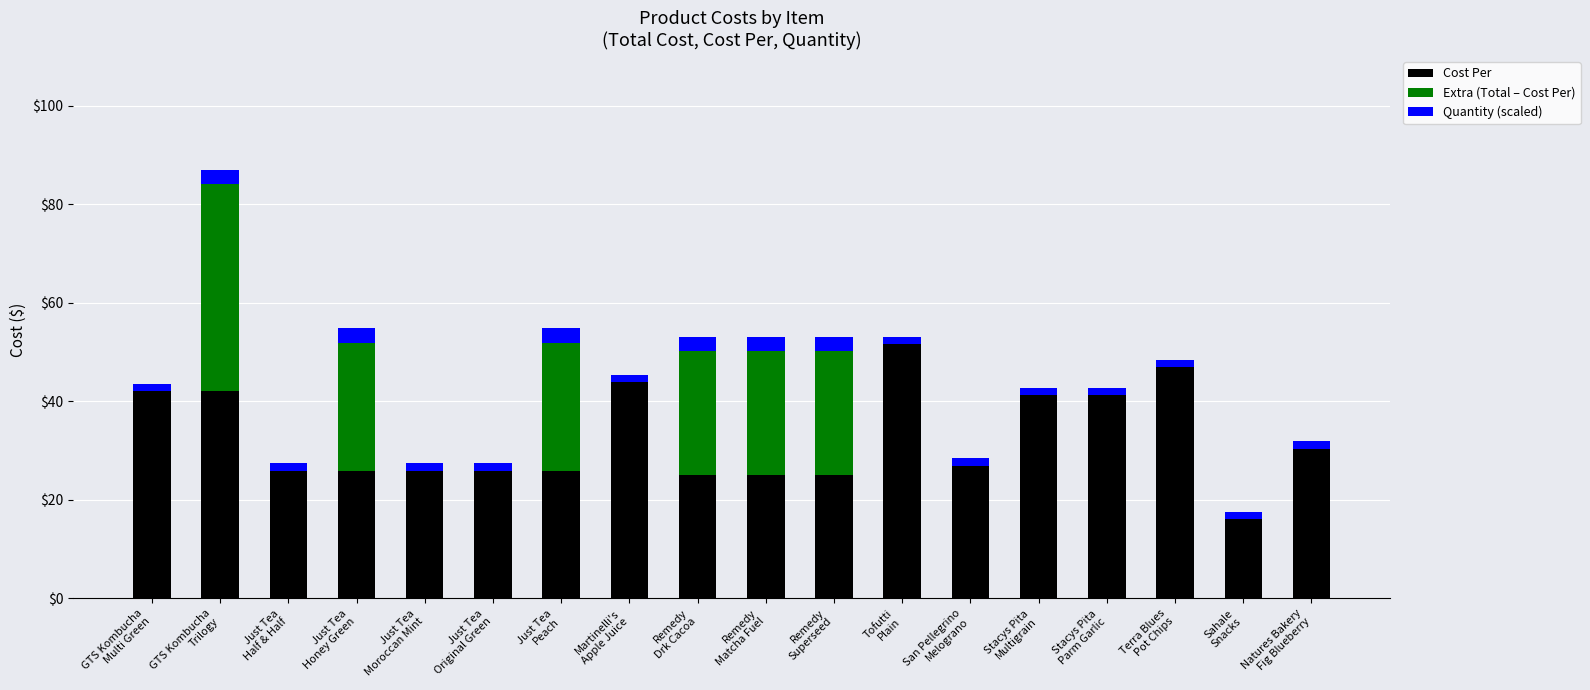

Where is Cost Per nearest to the value 33?

Natures Bakery
Fig Blueberry